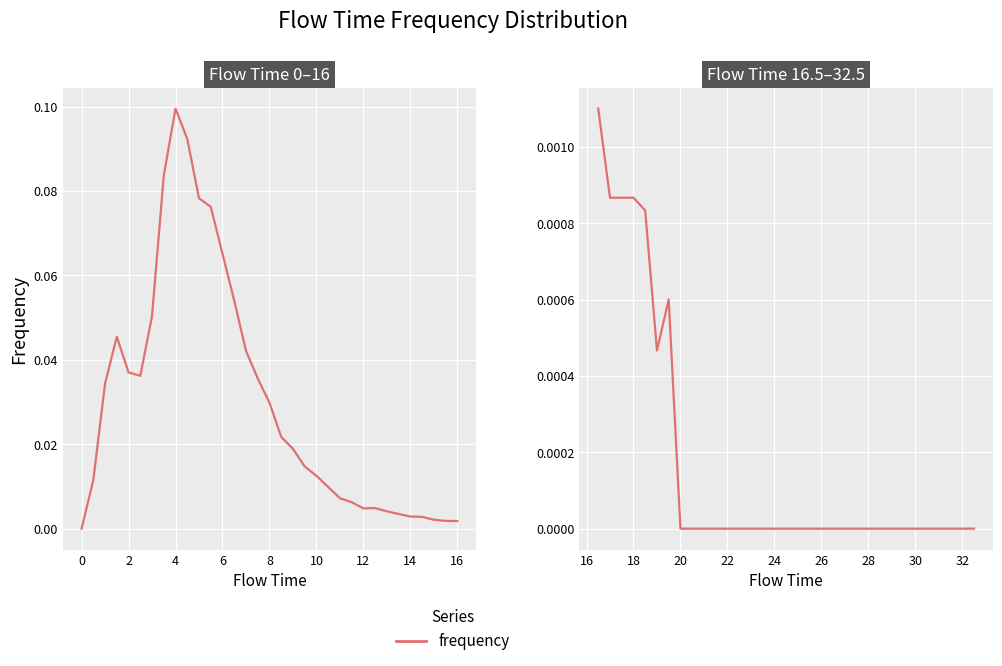

How many lines are shown in the chart?

1